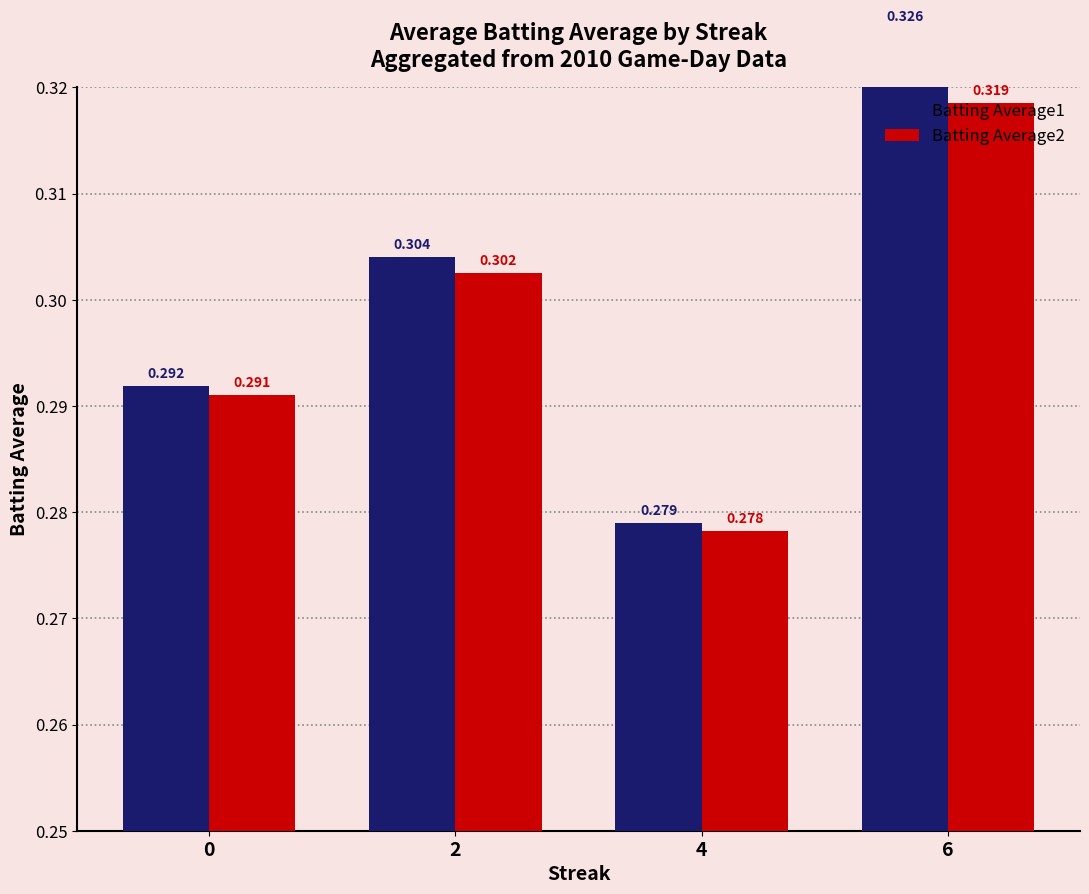

What is the maximum value shown in the chart?

0.3